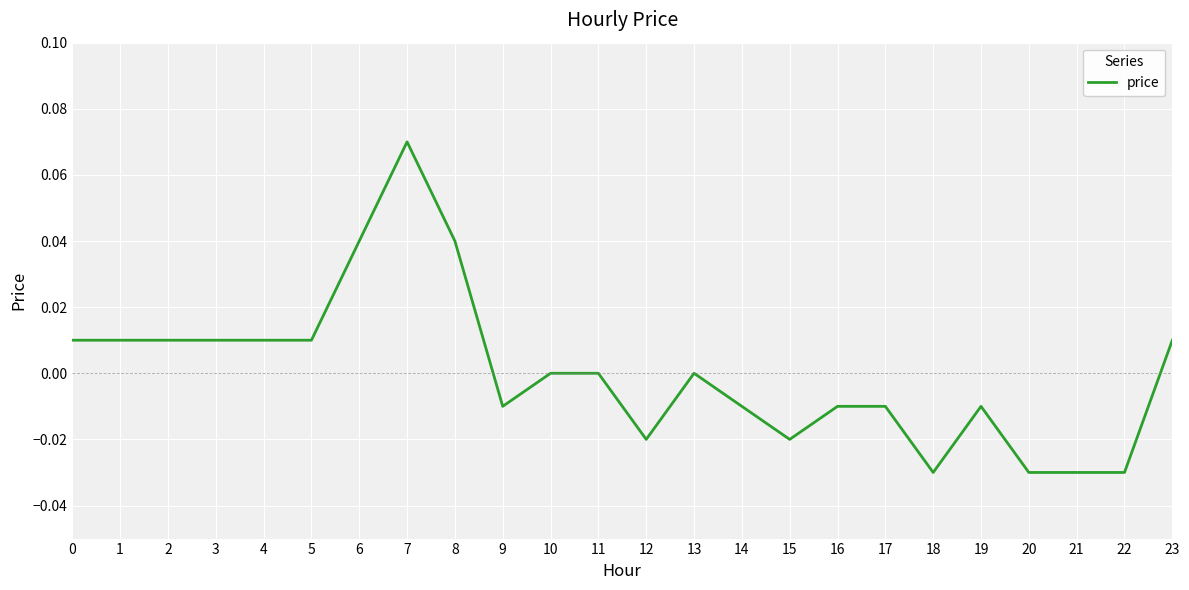

The chart shows a value of -0.0 at 12. True or false?

True